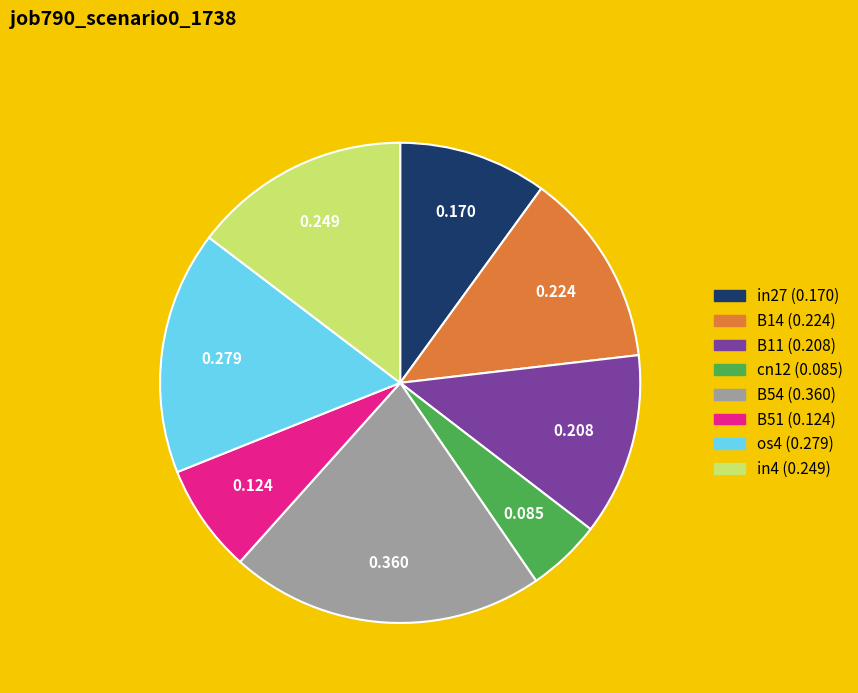

Is the sum of cn12 and os4 greater than half?

No